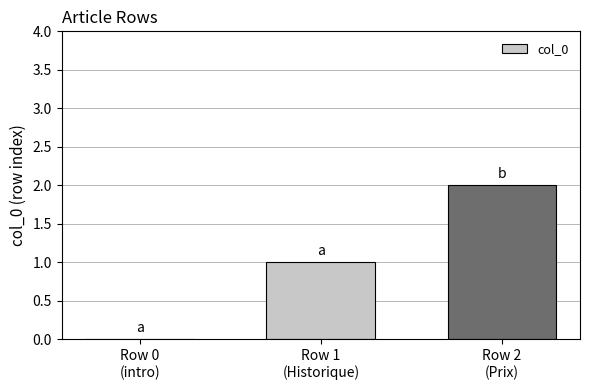

What is the average value?

1